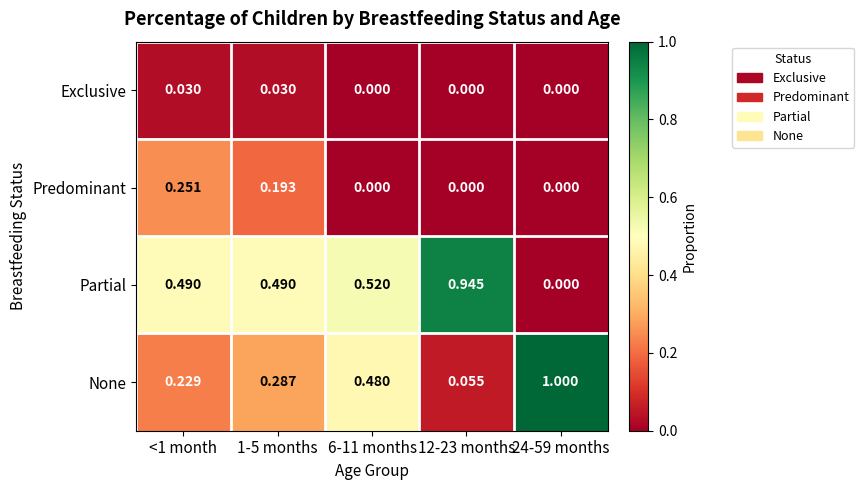

Rank the series by their average value, from lowest to highest.

Exclusive, Predominant, None, Partial